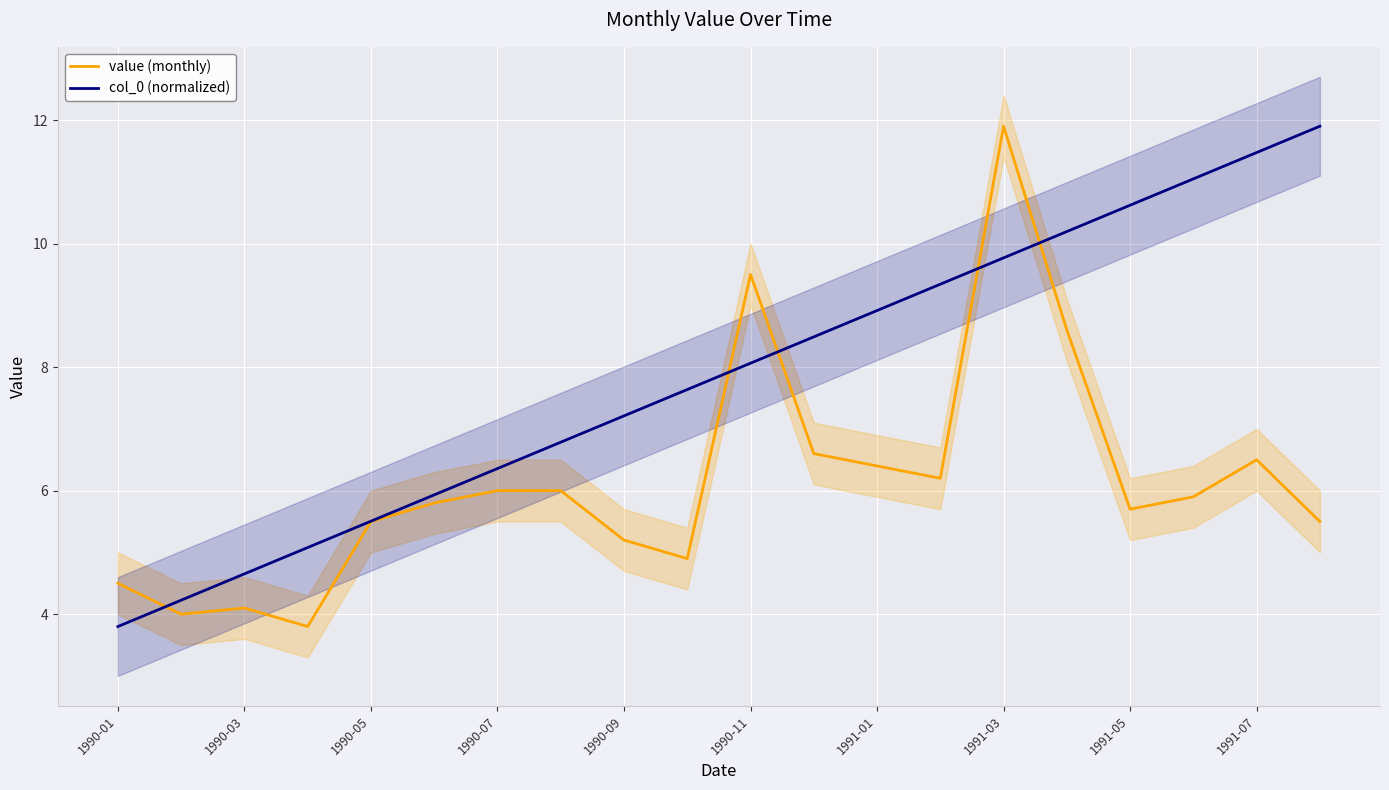

What are all the series names shown in the legend?

value (monthly), col_0 (normalized)